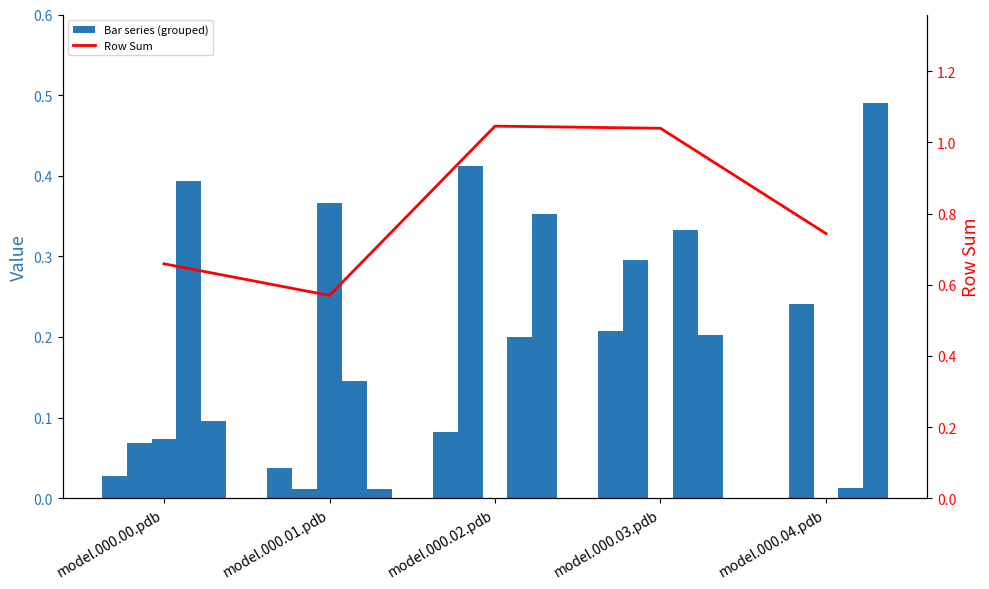

Are the bars horizontal?

No